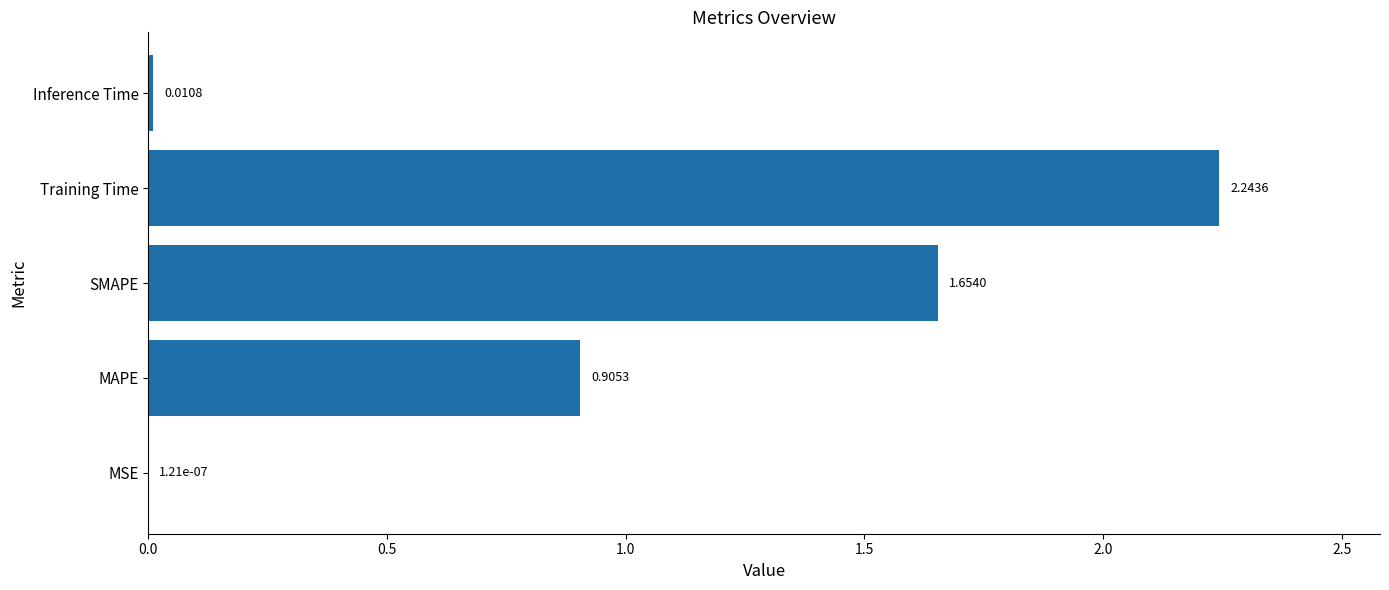

What is the sum of all values?

4.8